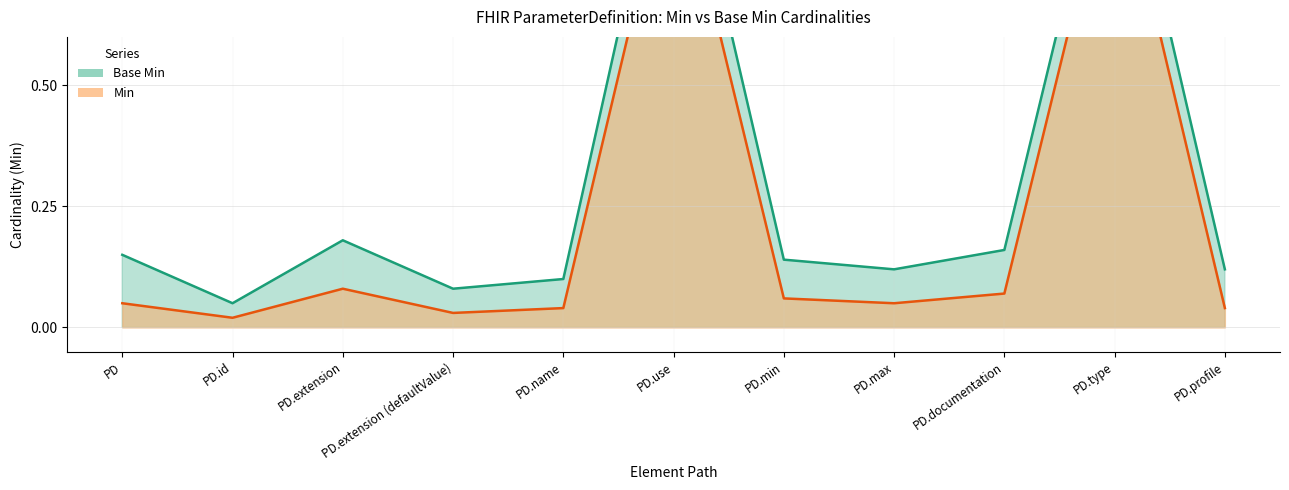

Reading left to right, extract all data points from this chart.

Min: 0.1	0.0	0.1	0.0	0.0	1.0	0.1	0.1	0.1	1.0	0.0
Base Min: 0.1	0.1	0.2	0.1	0.1	1.1	0.1	0.1	0.2	1.1	0.1